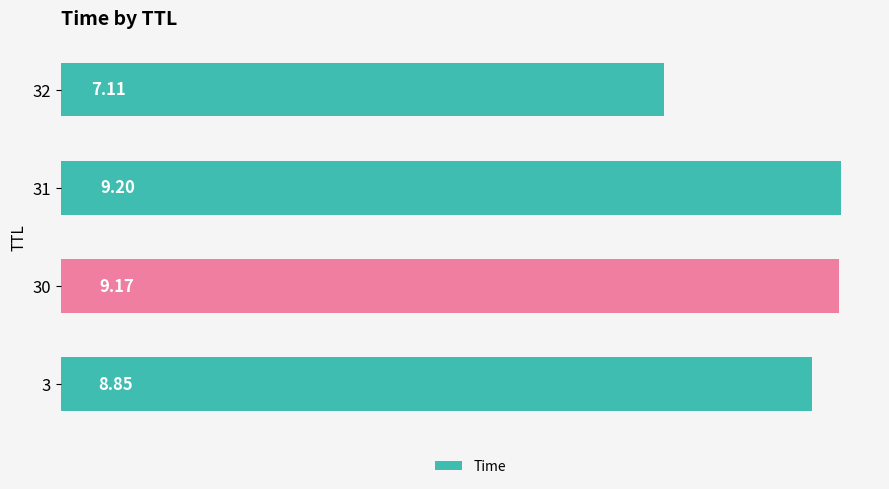

List the labels in order of value, largest first.

31, 30, 3, 32